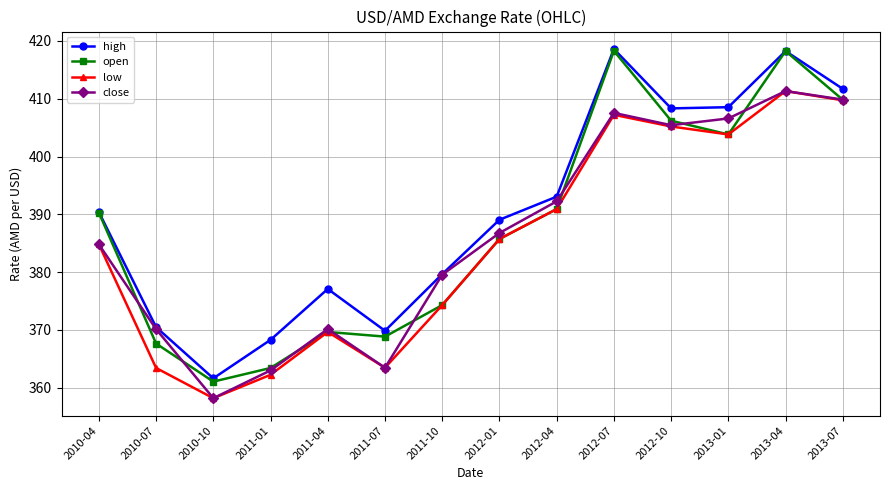

Which series has the largest total across all categories?

high